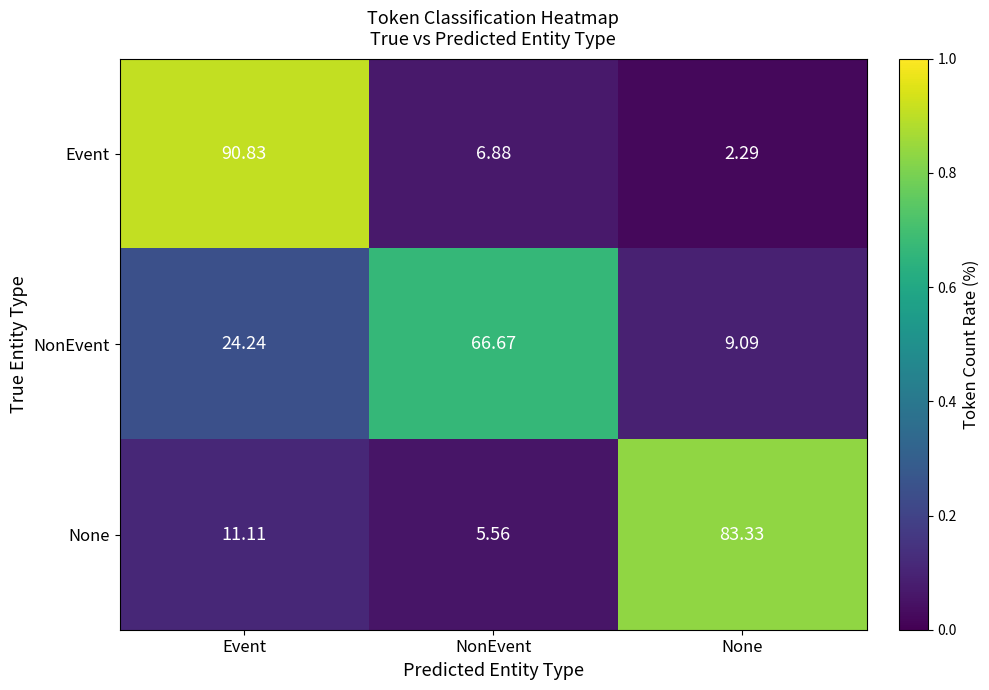

At None, list the series in order from smallest to largest.

Event, NonEvent, None